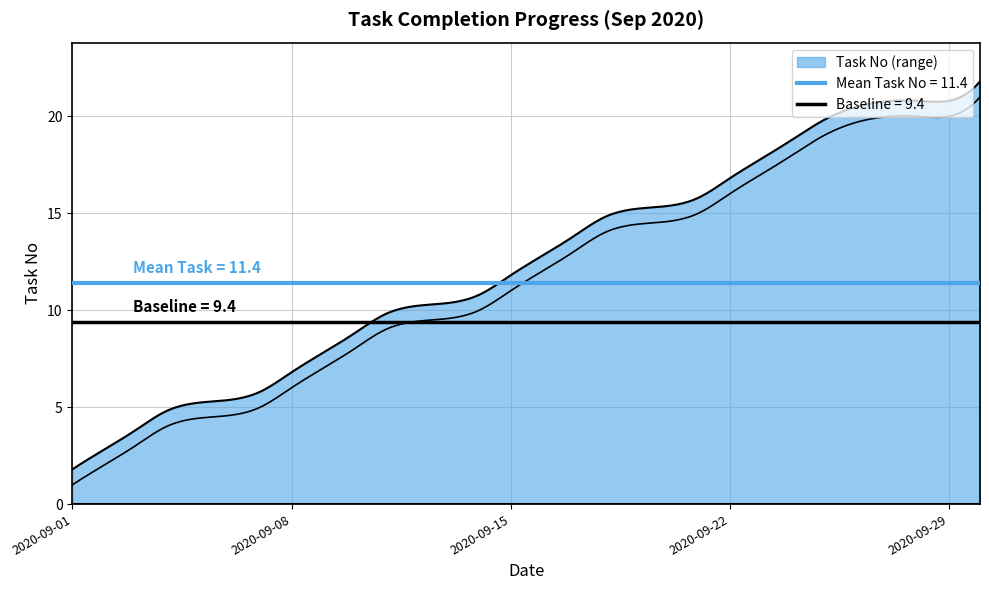

Which has a higher value, 2020-09-16 or 2020-09-15?

2020-09-16